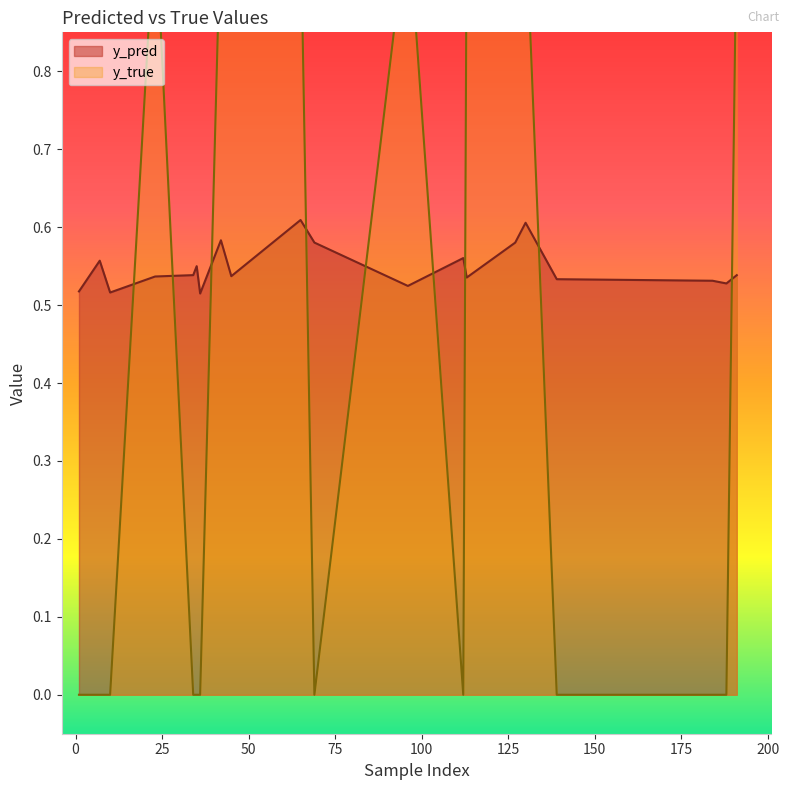

In y_pred, how many points are lower than both neighbors (excluding endpoints)?

6